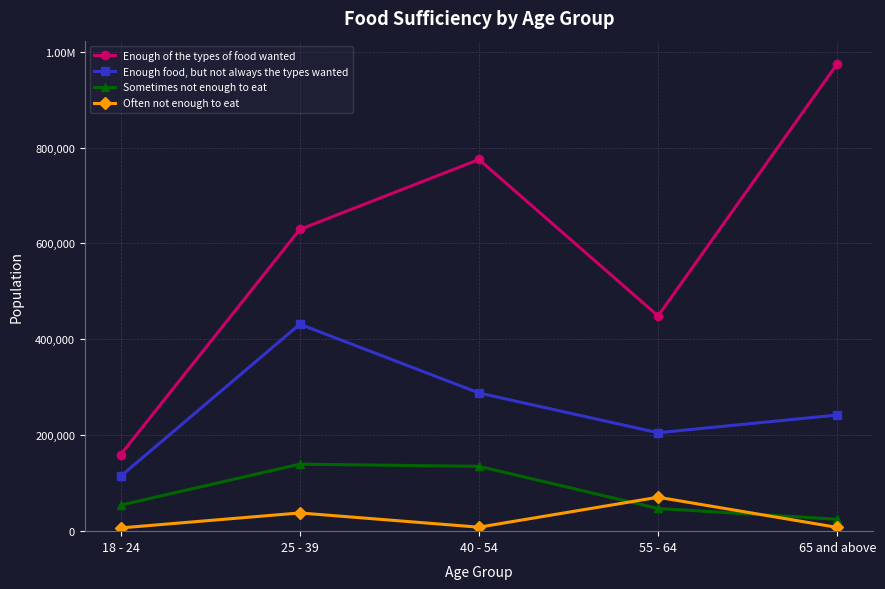

Does the chart have visible grid lines?

Yes